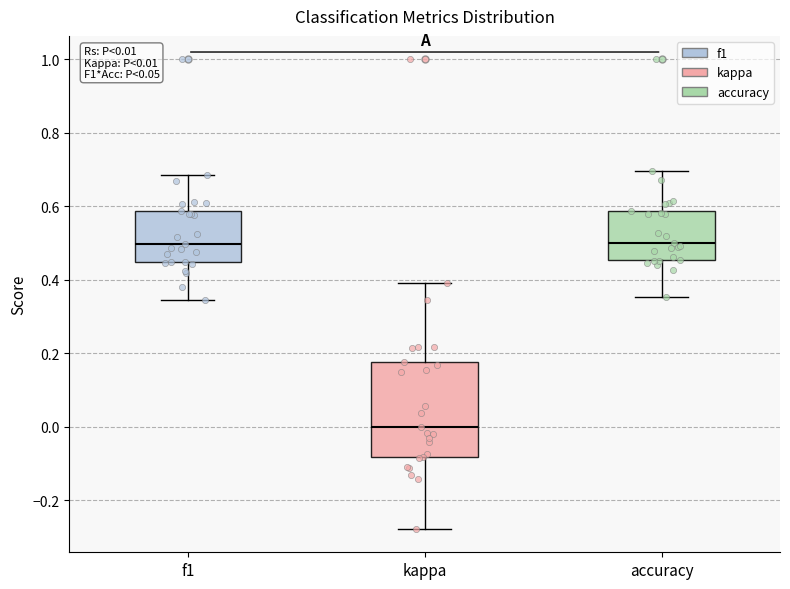

Comparing the boxes themselves (not the whiskers), which one is the tallest?

kappa